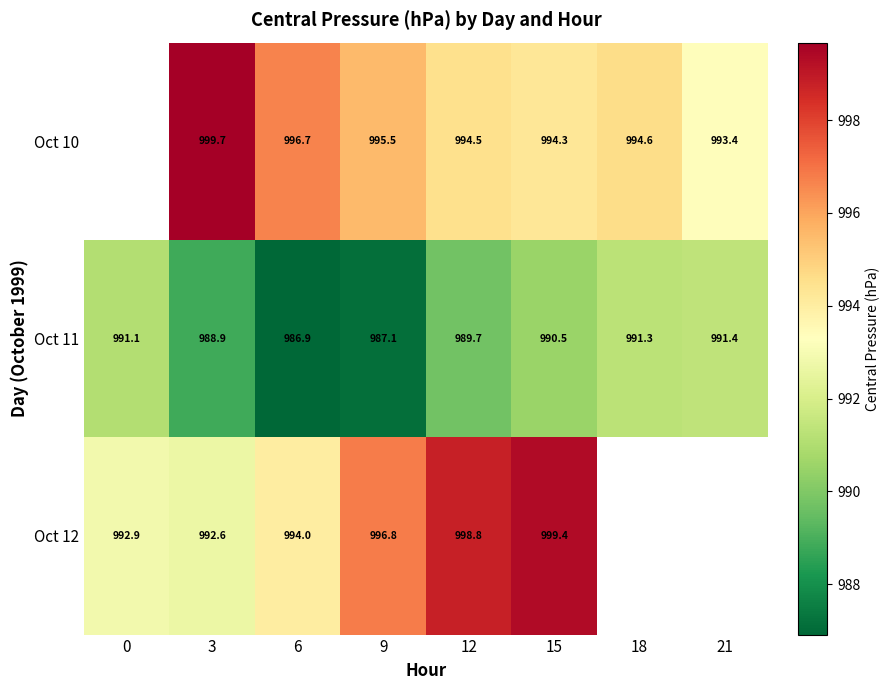

What is the total value across all series at 3?

2981.2